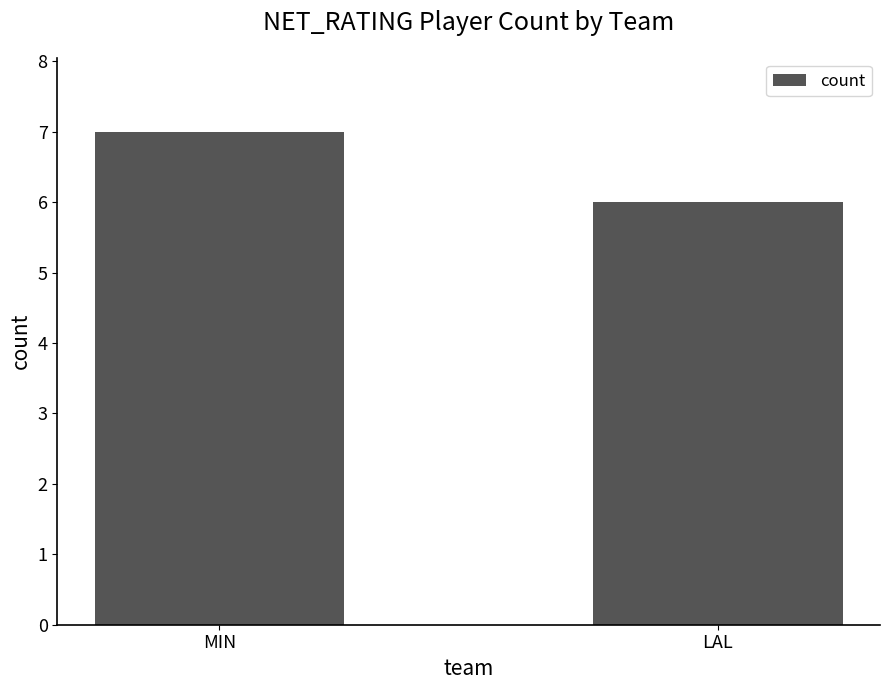

How many bars are there in total?

2